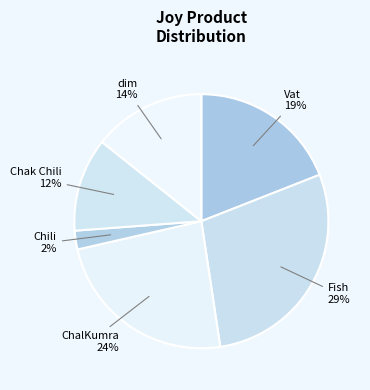

To the nearest percent, what percentage of the pie is dim?

14%